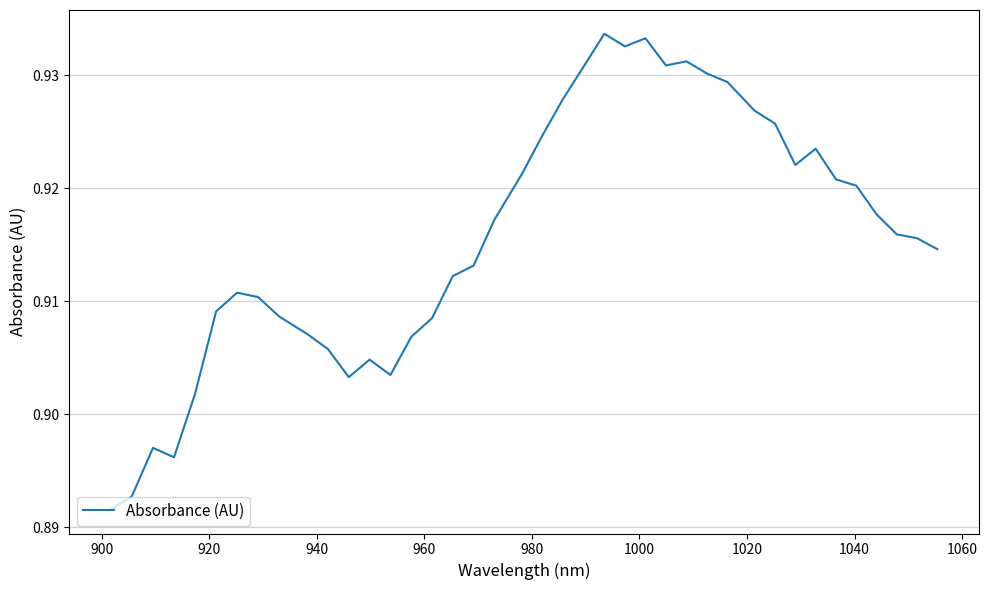

What is the minimum value shown in the chart?

0.9